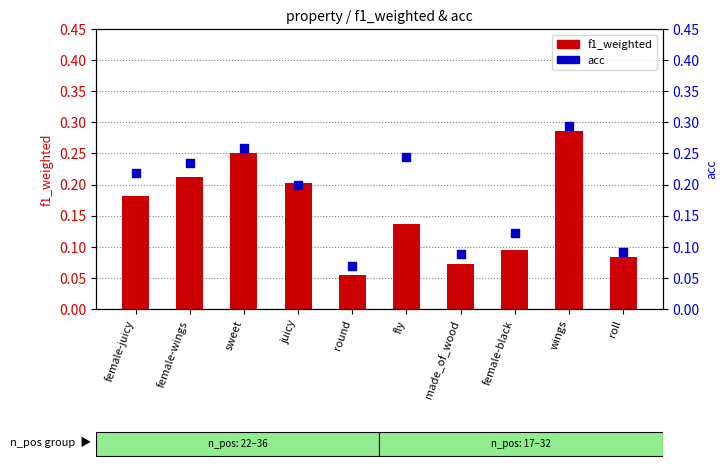

Which series contains the highest Y value?

acc